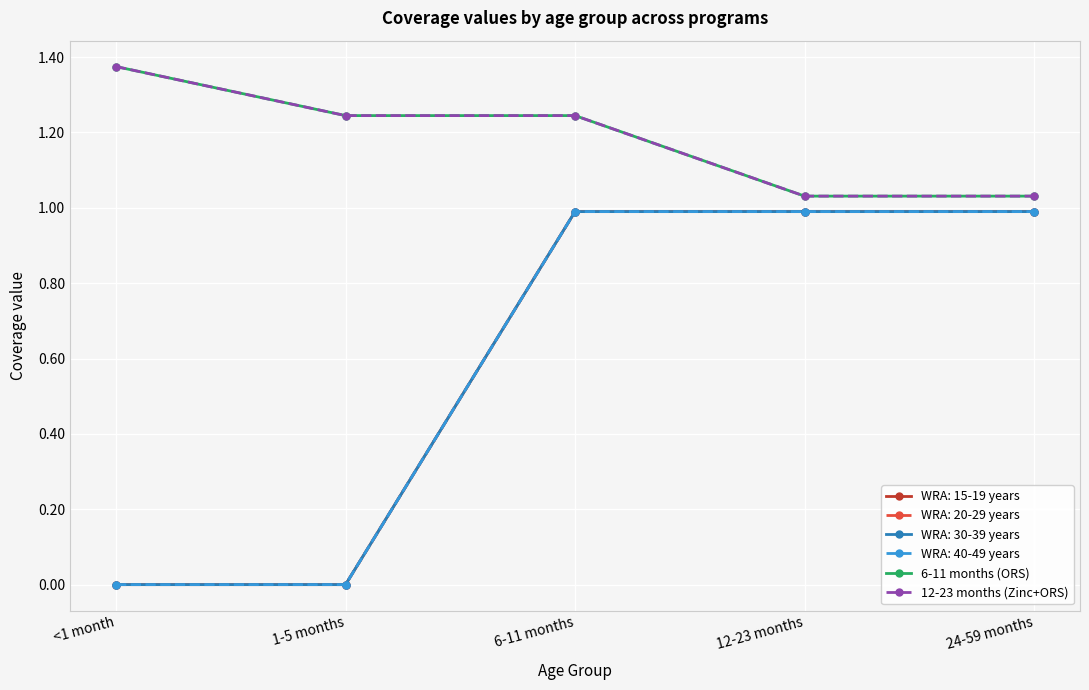

What is the maximum value shown in the chart?

1.4